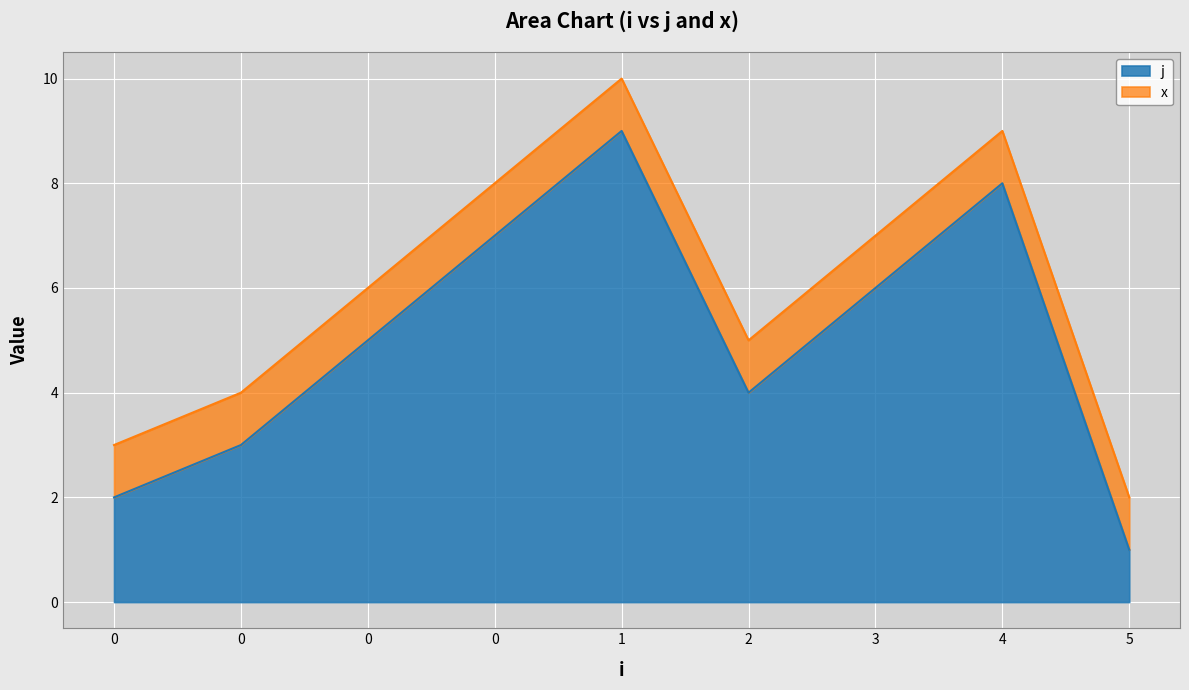

Does the chart display data point markers on the line(s)?

No